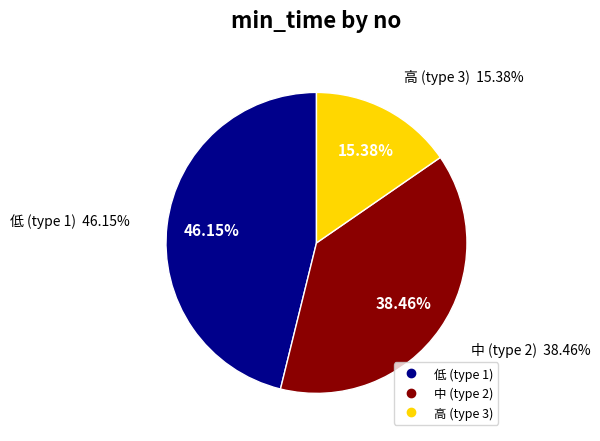

Which slice is the smallest?

3